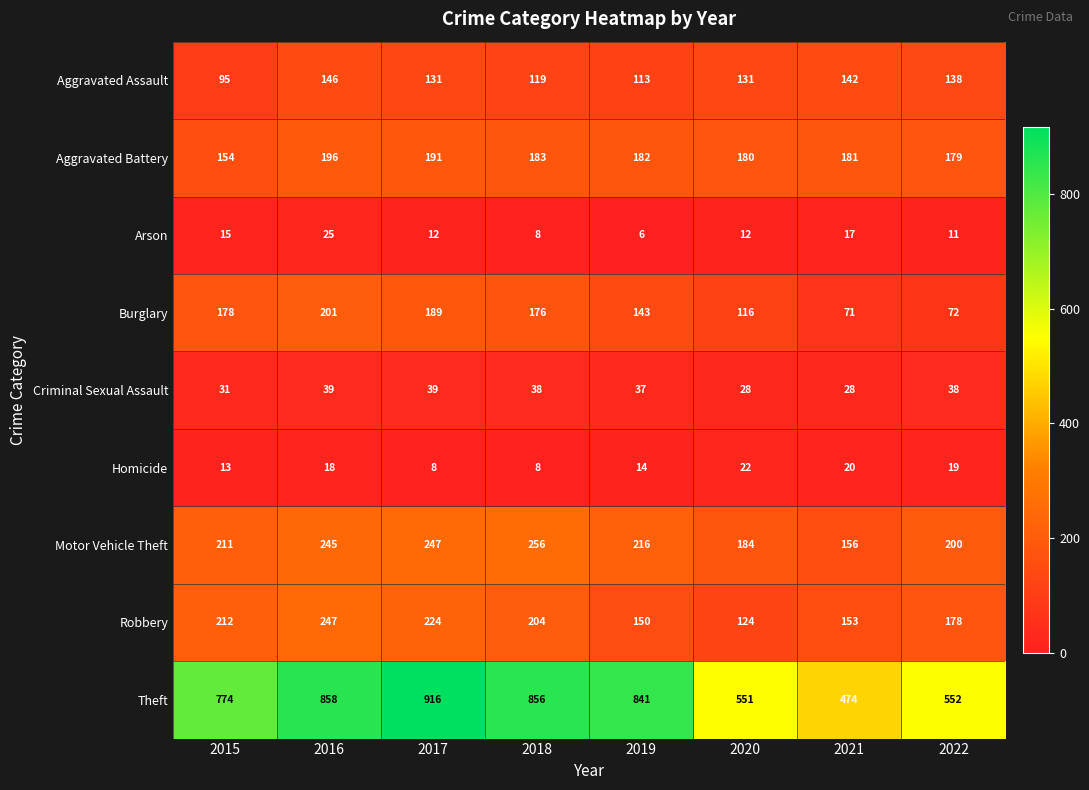

Where does the Burglary series first go above 176?

2015